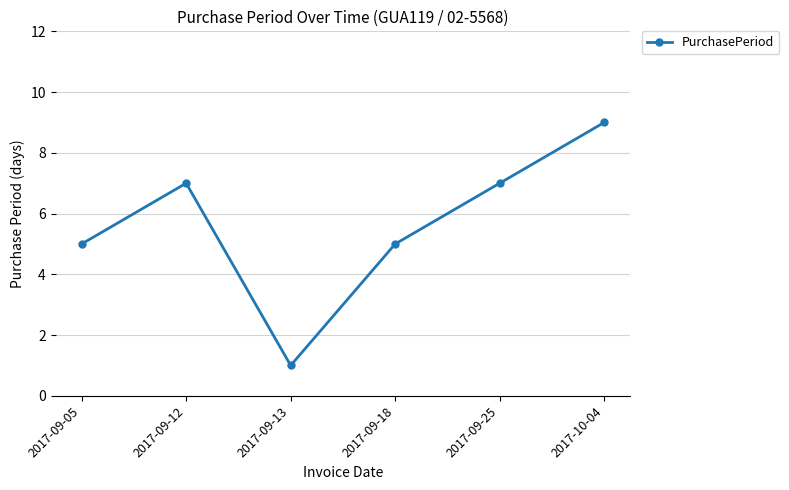

Reading right to left, extract all data points from this chart.

2017-10-04=9	2017-09-25=7	2017-09-18=5	2017-09-13=1	2017-09-12=7	2017-09-05=5